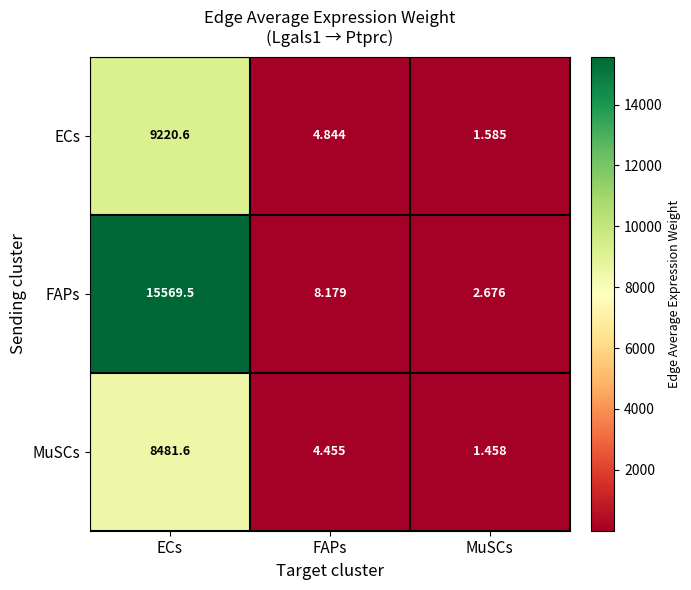

At which label is ECs closest to 4611?

FAPs